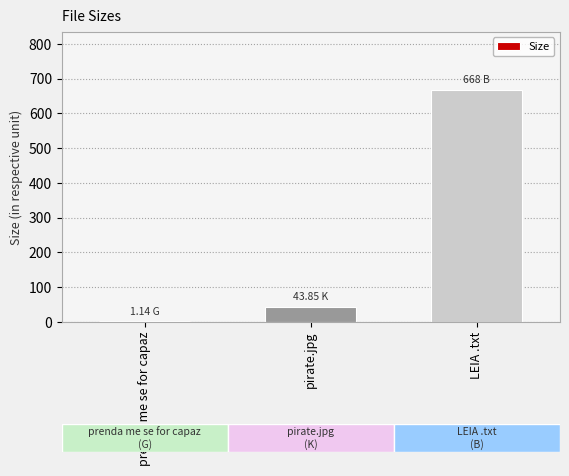

At which category does the chart reach its peak across all series?

LEIA .txt